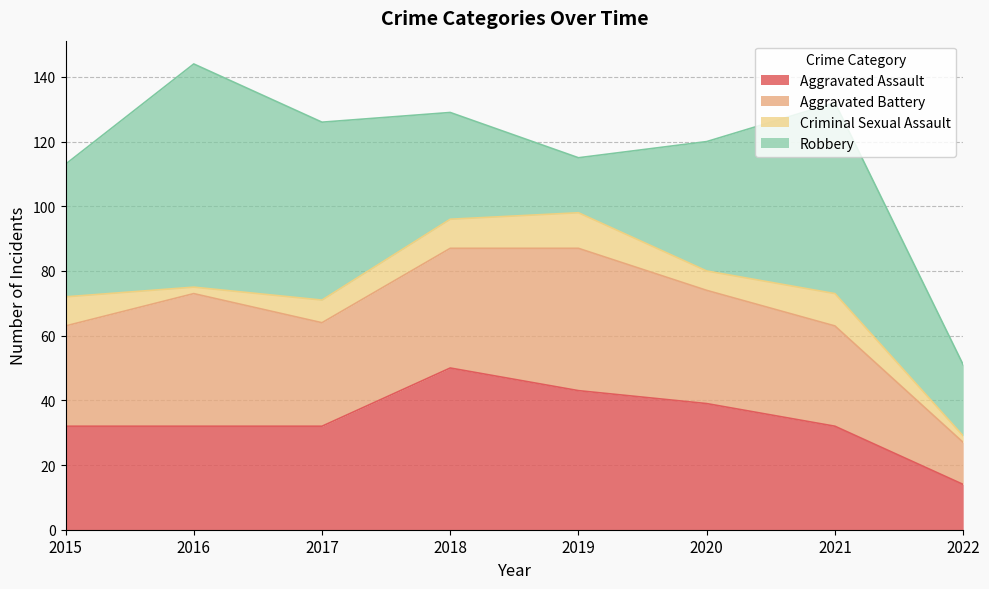

Reading right to left, transcribe all the data shown in this chart.

Aggravated Assault: 14	32	39	43	50	32	32	32
Aggravated Battery: 13	31	35	44	37	32	41	31
Criminal Sexual Assault: 2	10	6	11	9	7	2	9
Robbery: 22	59	40	17	33	55	69	41